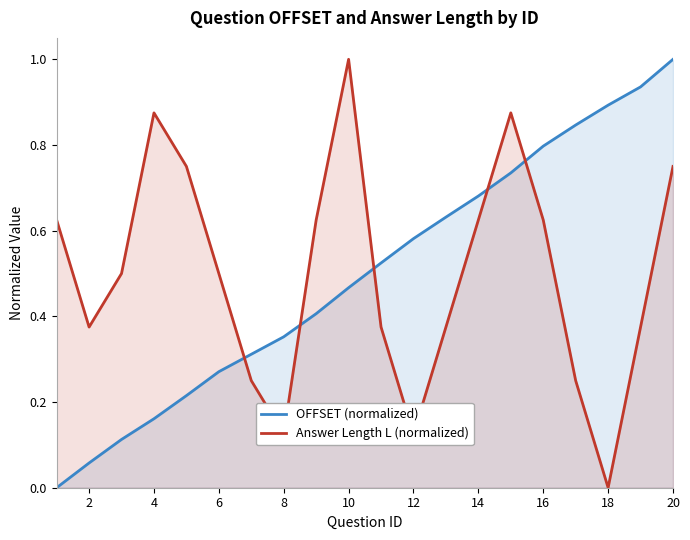

Which category has the lowest value in the Answer Length L (normalized) series?

18